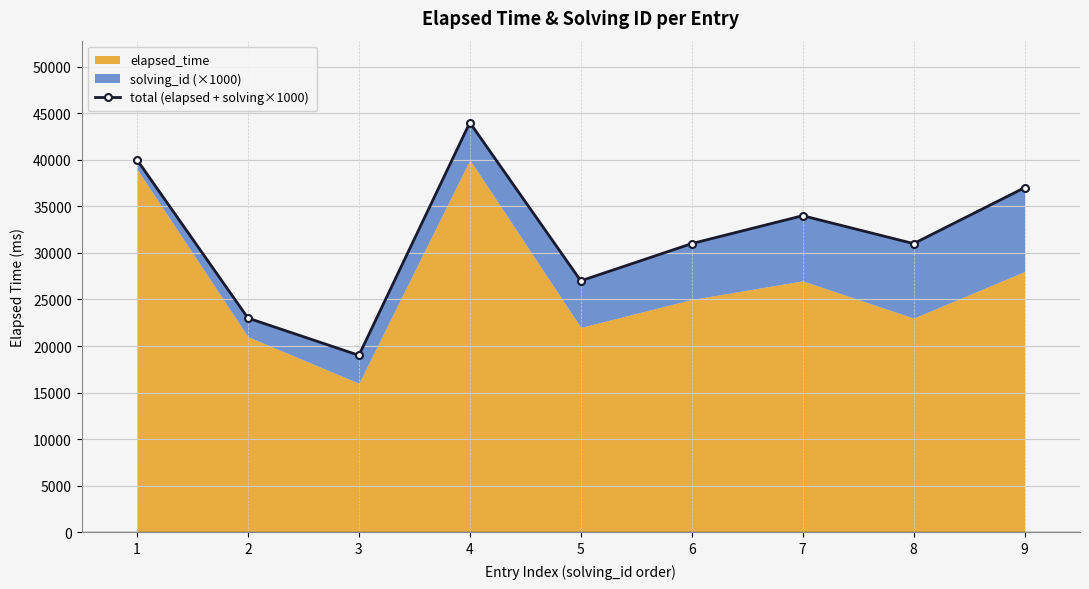

Reading left to right, transcribe all the data shown in this chart.

40000	23000	19000	44000	27000	31000	34000	31000	37000